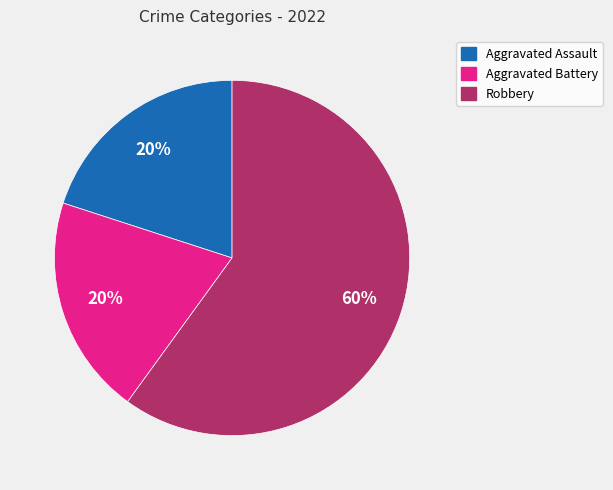

Does Aggravated Assault represent more than half of the total?

No